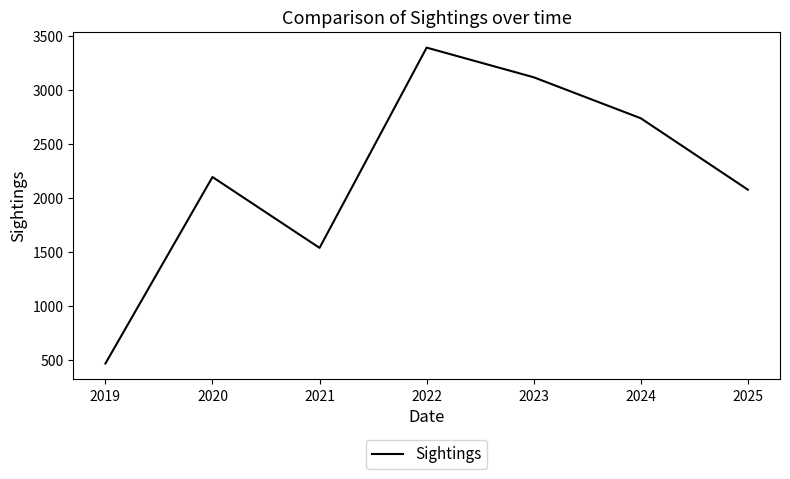

Which category has the highest value across all series?

2022